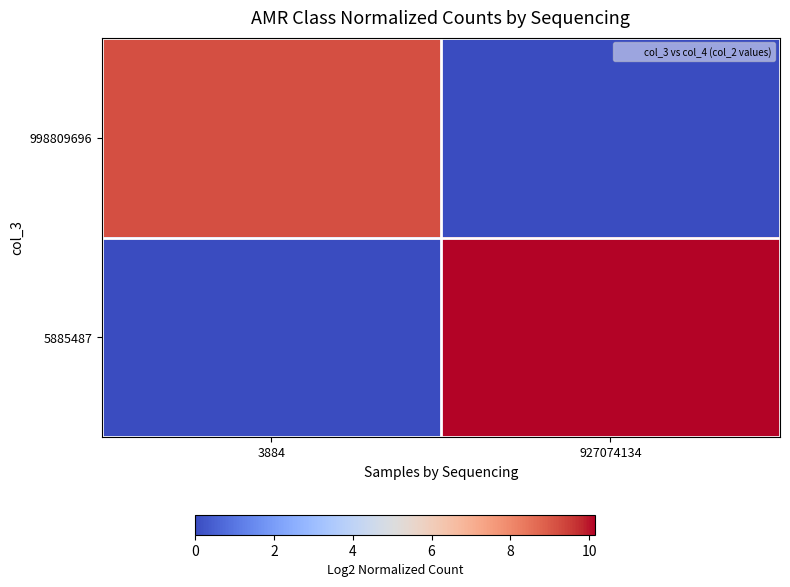

How many categories are shown in the chart?

2